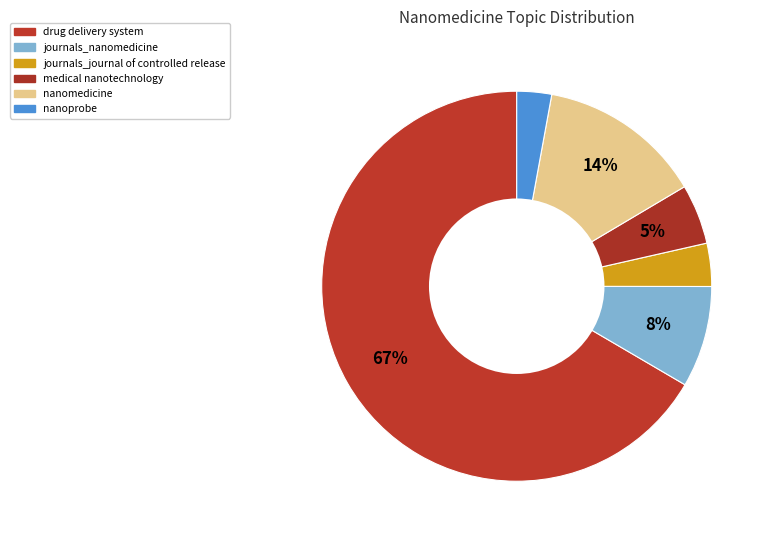

What portion of the pie excludes nanoprobe?

97.1%